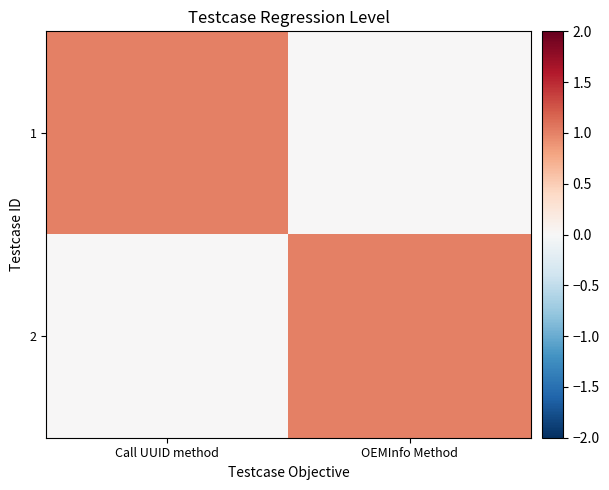

Which series has the largest total across all categories?

1